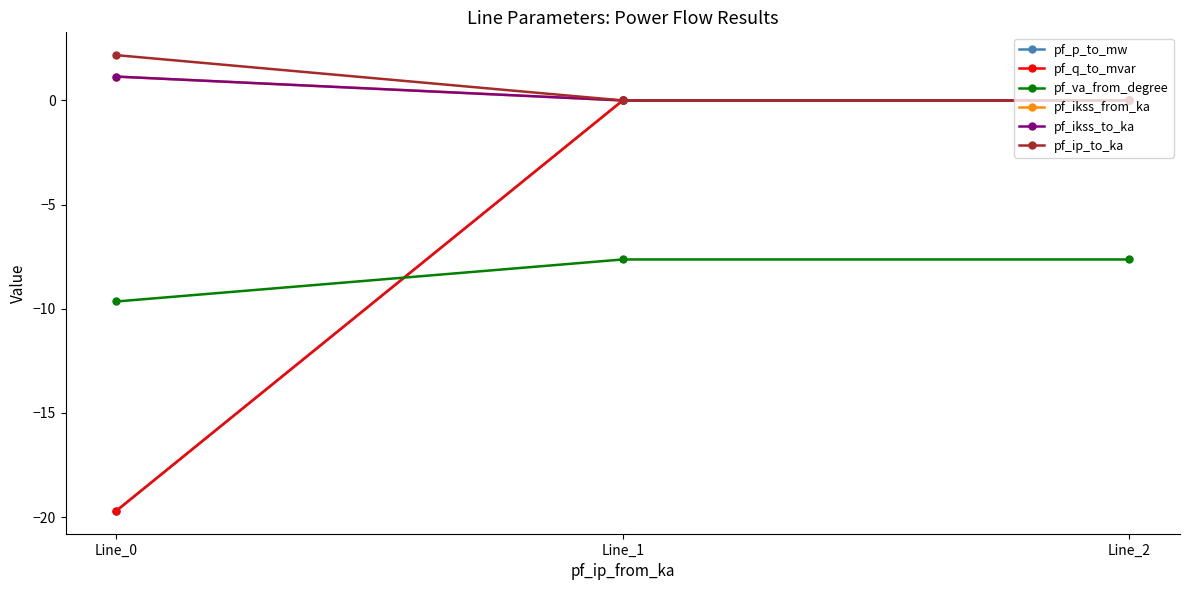

Reading right to left, extract all data points from this chart.

pf_p_to_mw: -0.0	-0.0	-19.7
pf_q_to_mvar: 0.0	0.0	-19.7
pf_va_from_degree: -7.6	-7.6	-9.7
pf_ikss_from_ka: 0.0	0.0	1.1
pf_ikss_to_ka: 0.0	0.0	1.1
pf_ip_to_ka: 0.0	0.0	2.2